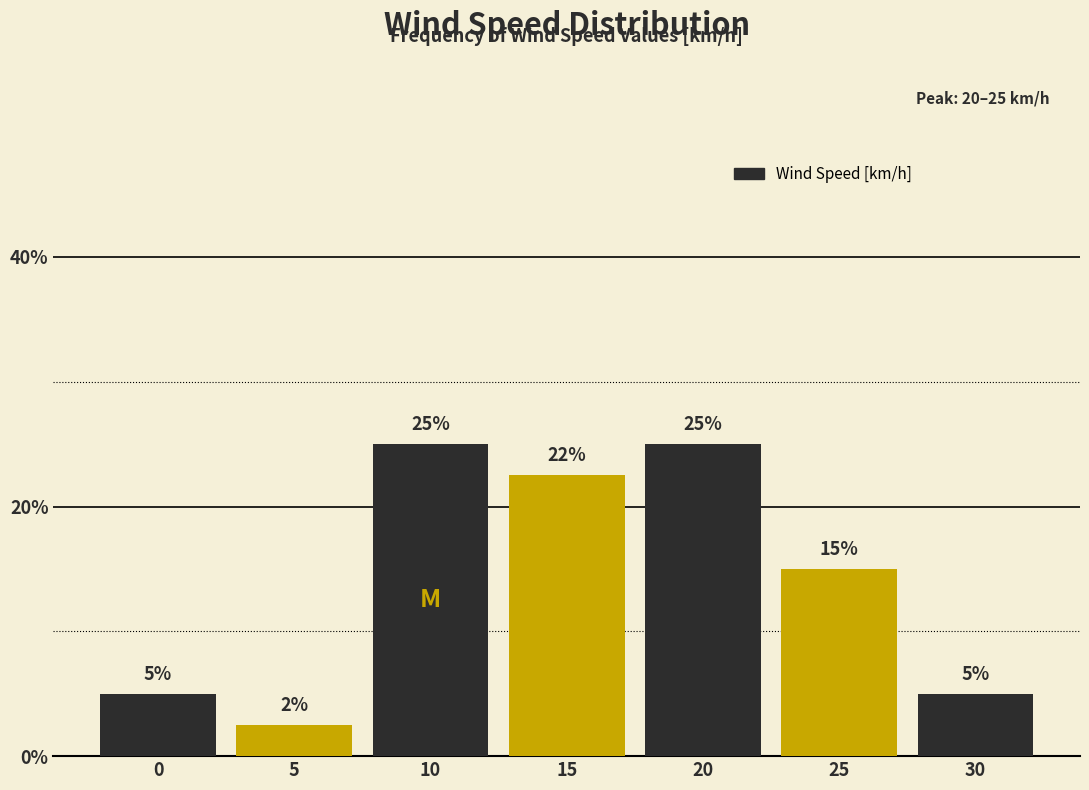

What is the change in value from 0 to 25?

+10.0